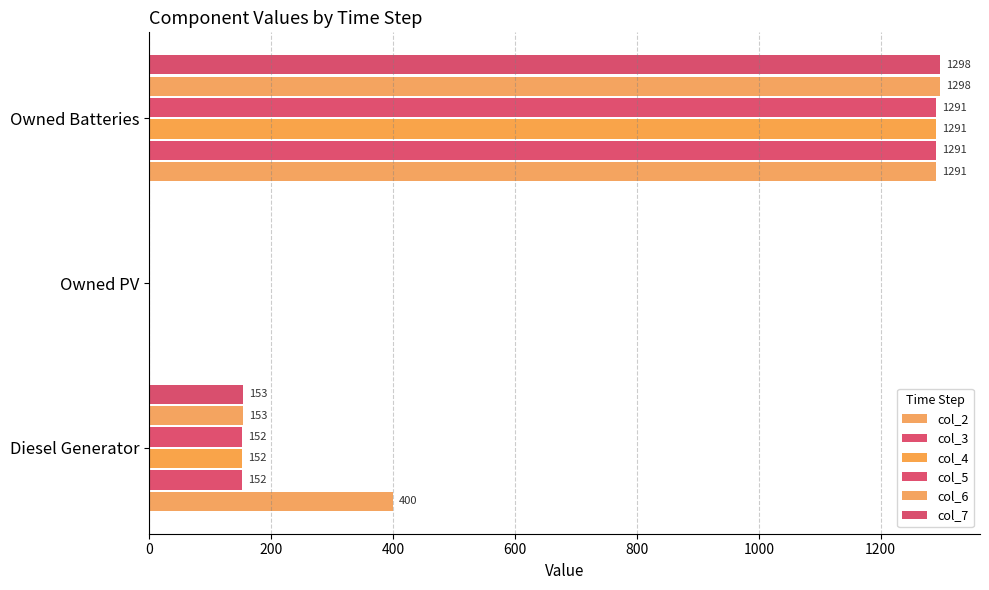

How many distinct data groups are displayed?

6